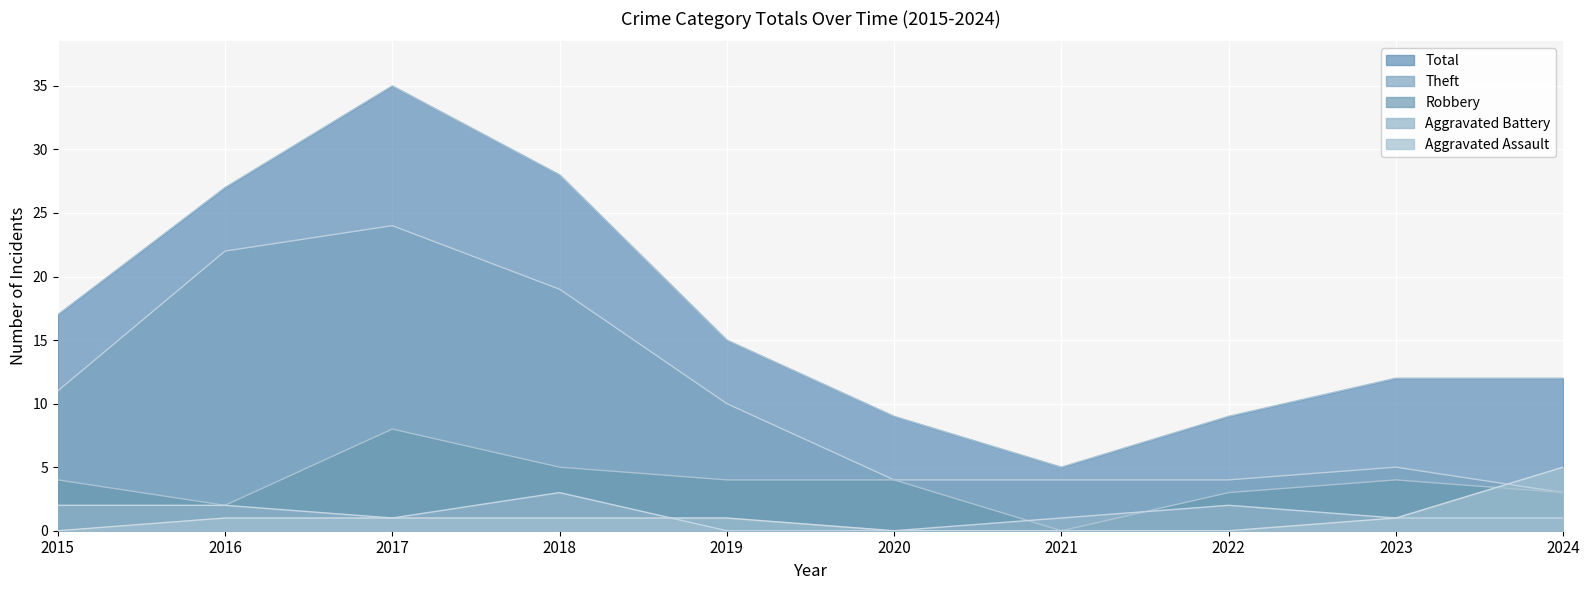

Is the value of Total at 2019 greater than the value of Aggravated Battery at 2021?

Yes